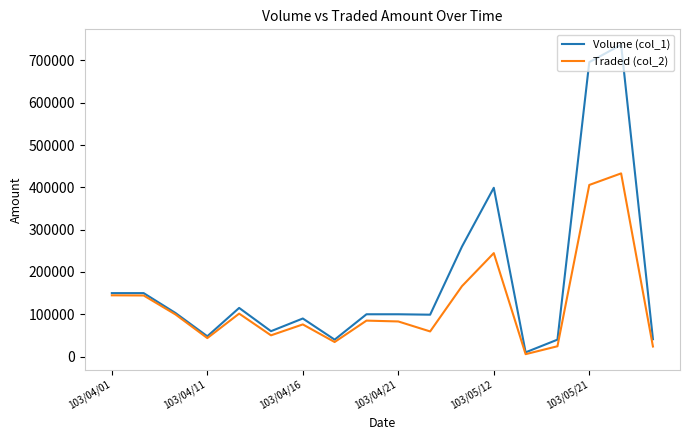

List the series in order of their overall mean, highest first.

Volume (col_1), Traded (col_2)